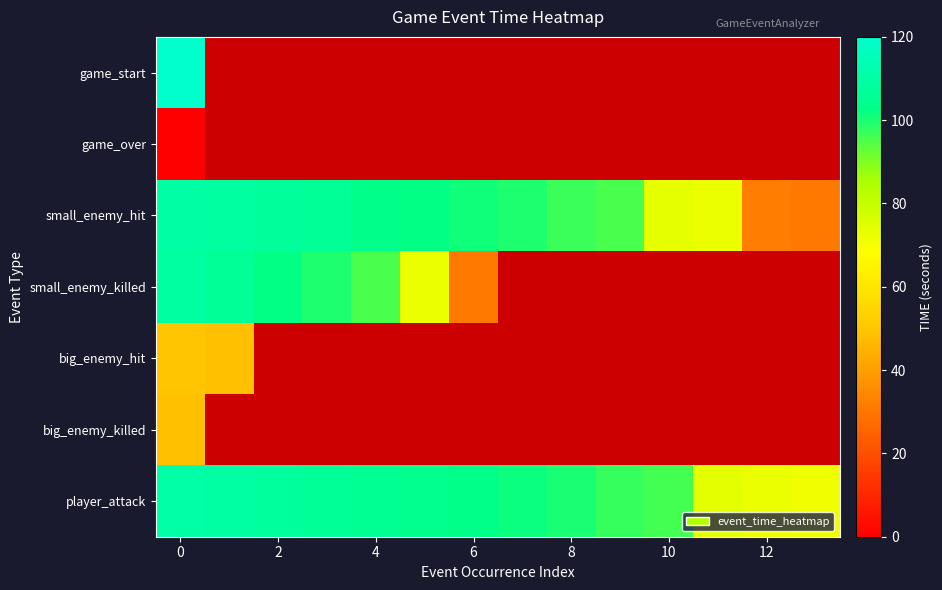

Rank the series by their maximum value, from lowest to highest.

game_over, big_enemy_killed, big_enemy_hit, small_enemy_killed, small_enemy_hit, player_attack, game_start